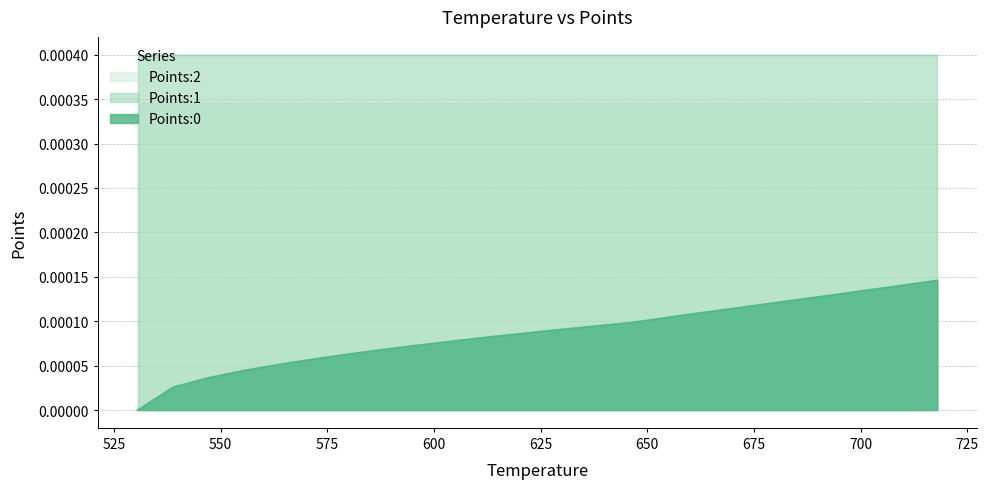

How many positive values does the Points:0 series have?

19